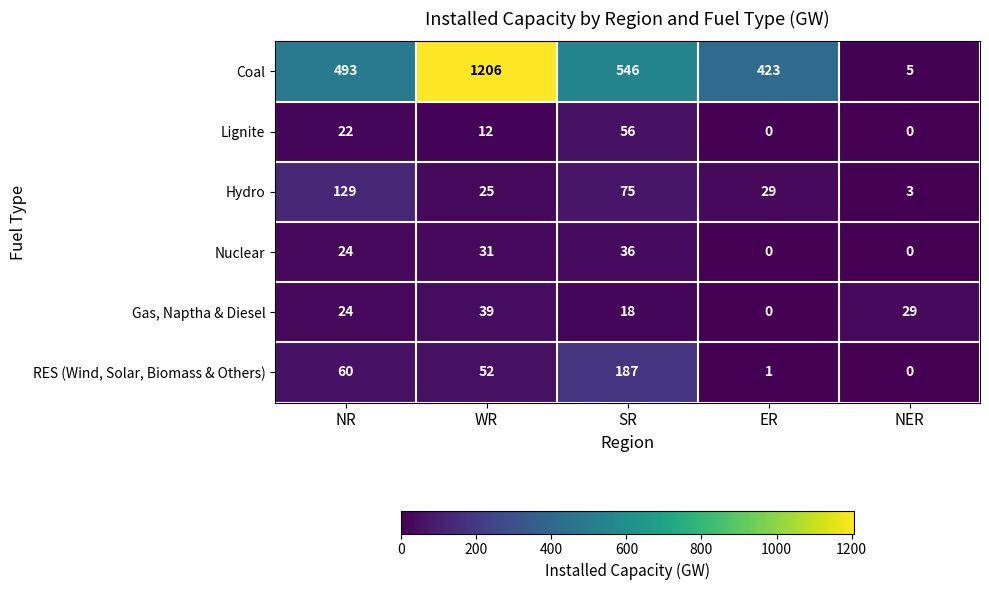

Which series has the largest total across all categories?

Coal